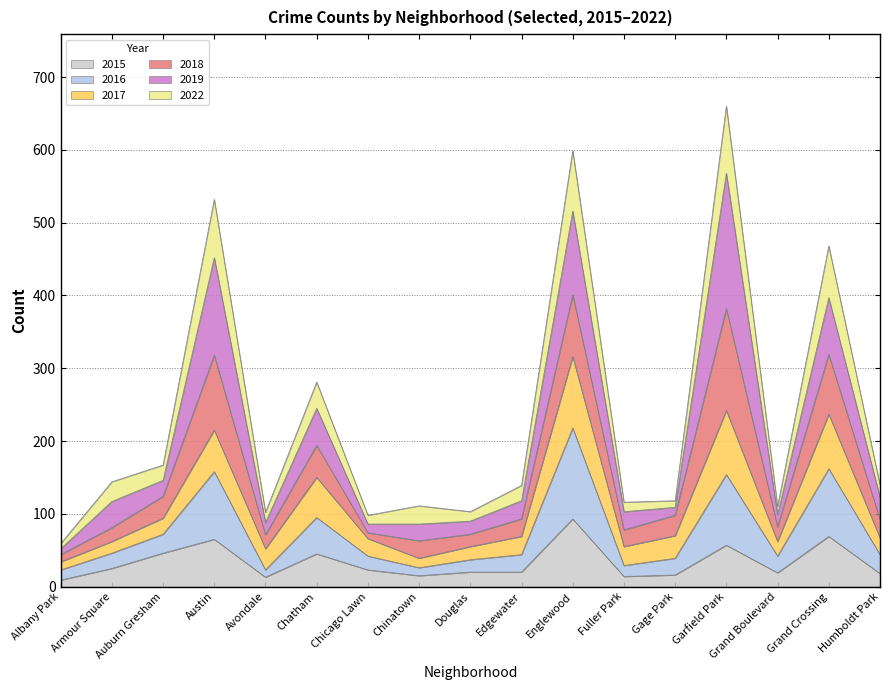

What is the total value across all series at Auburn Gresham?

167